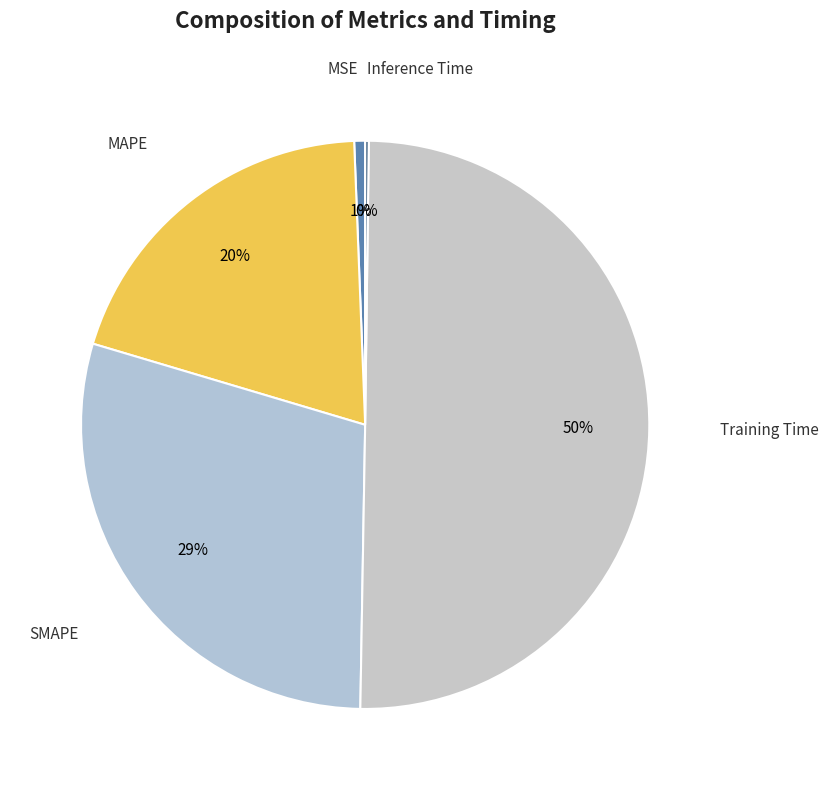

Which has a higher value, MAPE or Training Time?

Training Time